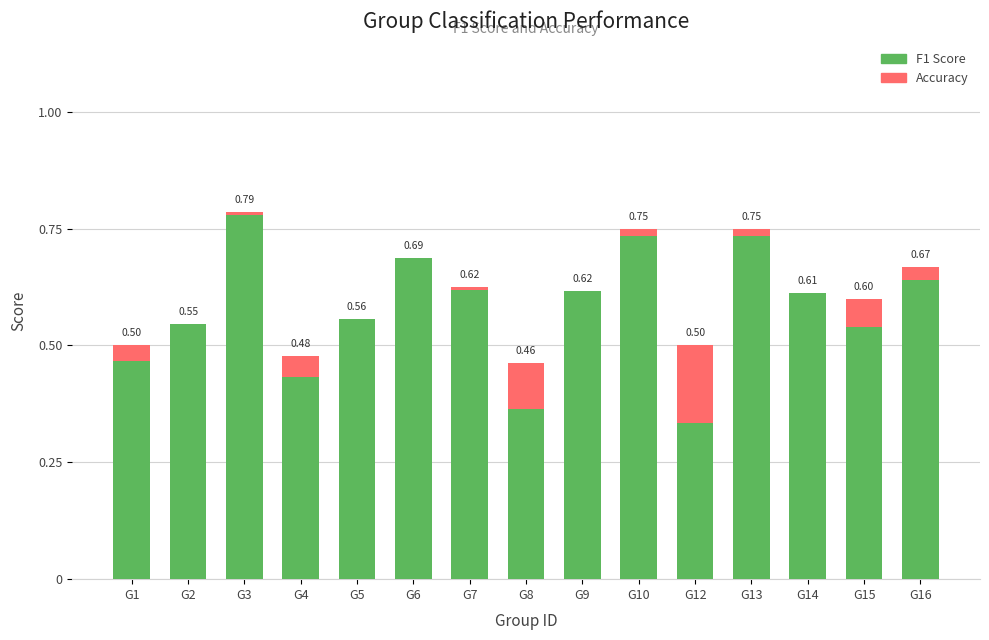

What is the difference between the F1 Score values at G4 and G5?

0.1